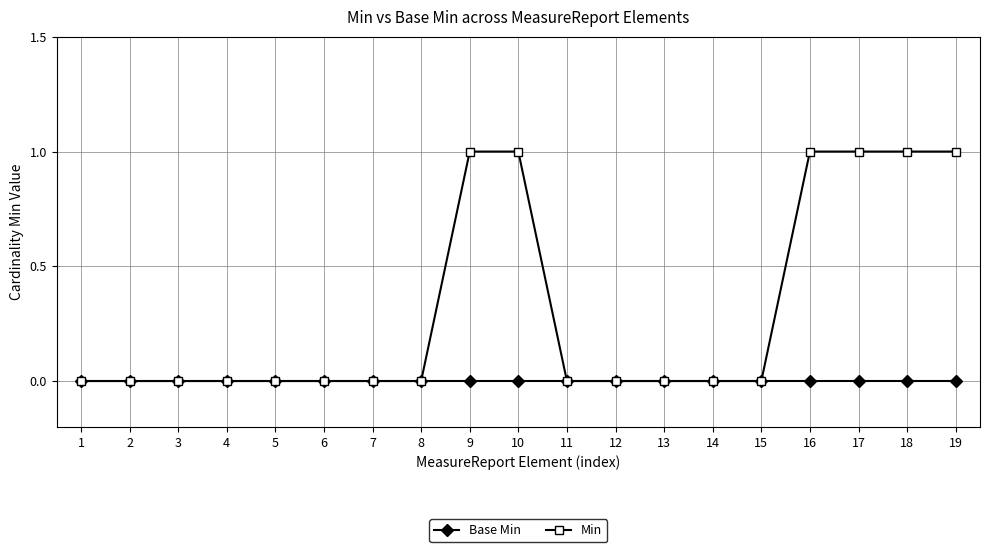

How many lines are shown in the chart?

2